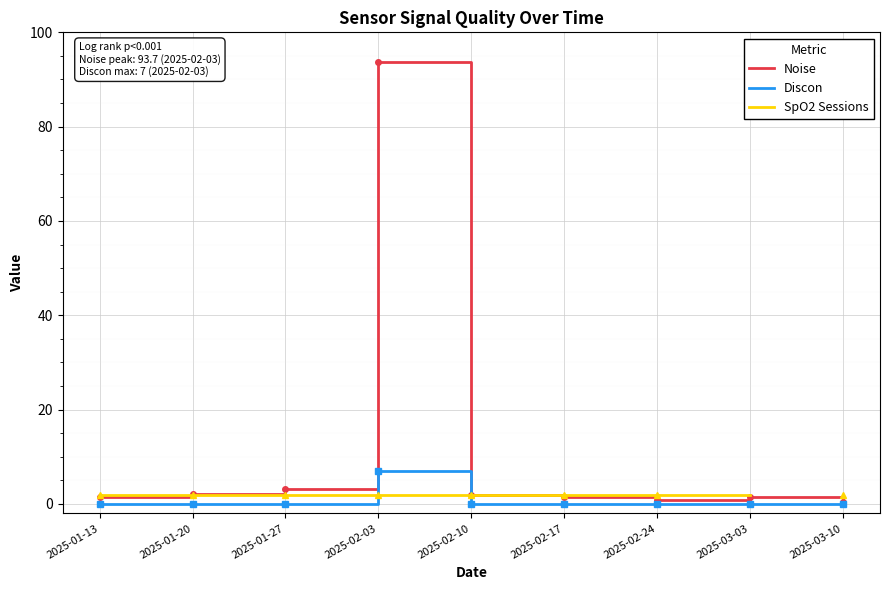

How many series are shown in this chart?

3